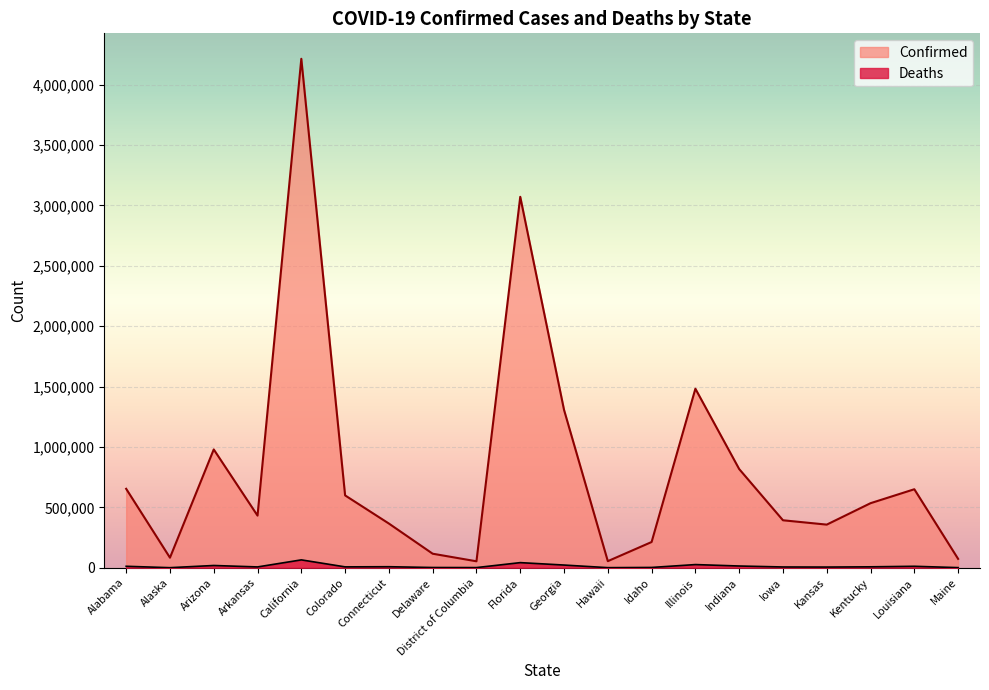

What are all the series names shown in the legend?

Confirmed, Deaths